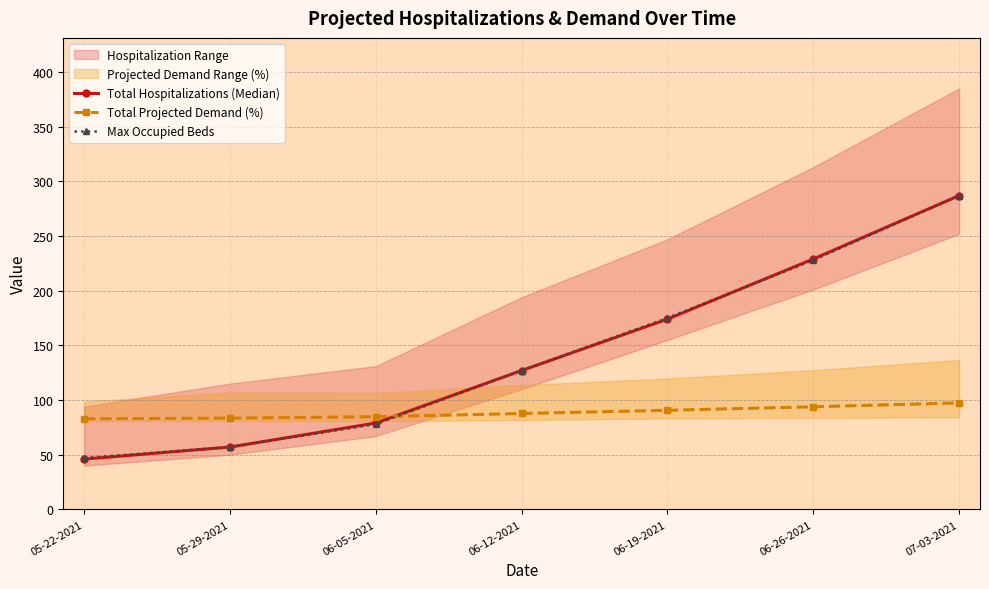

At which category is the sum across all series the highest?

07-03-2021